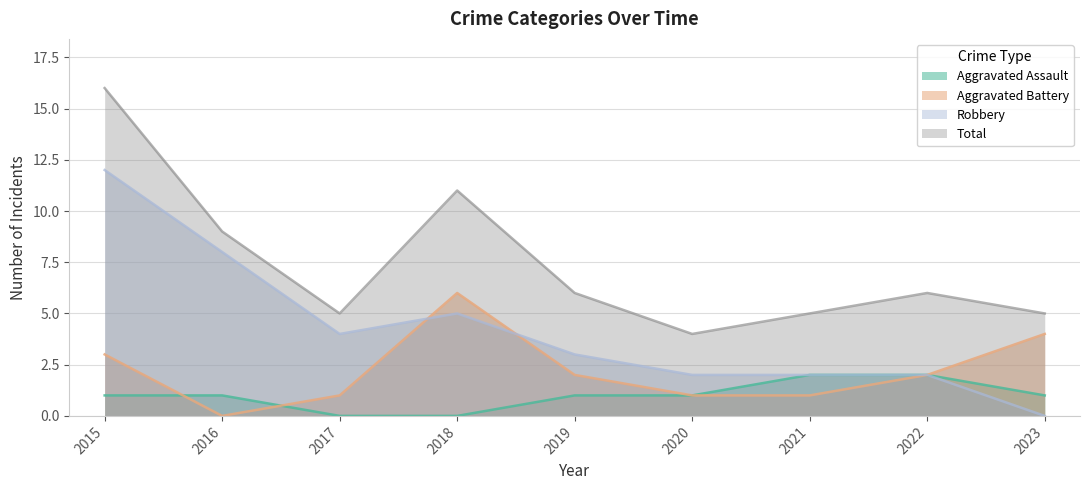

What is the difference between the Total values at 2020 and 2021?

1